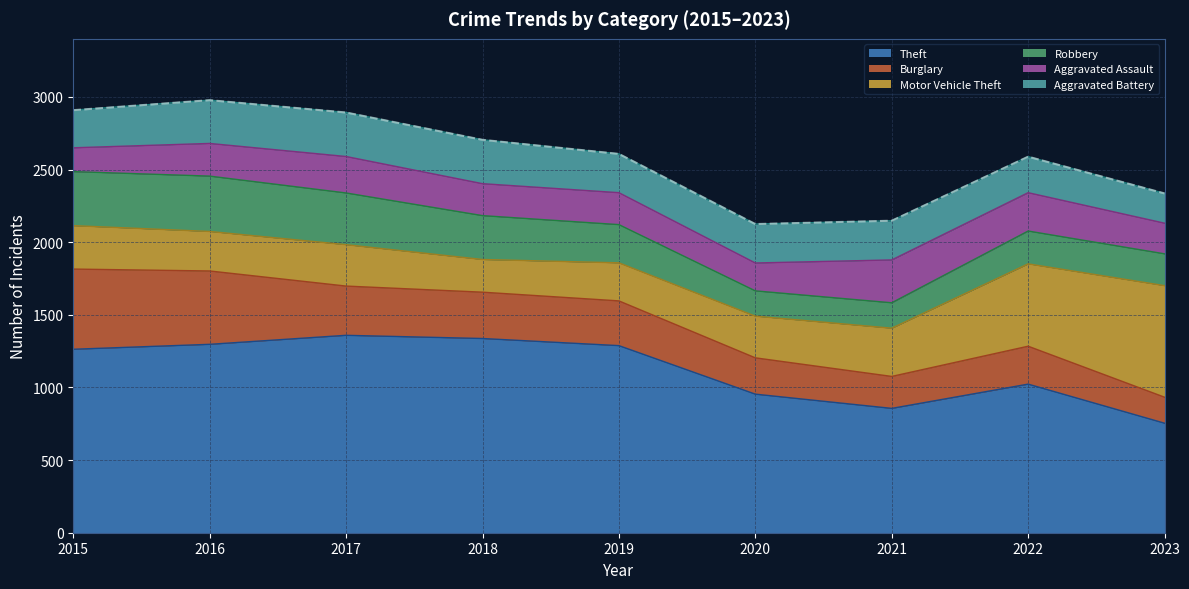

How many interior local peaks does the Robbery series have?

2